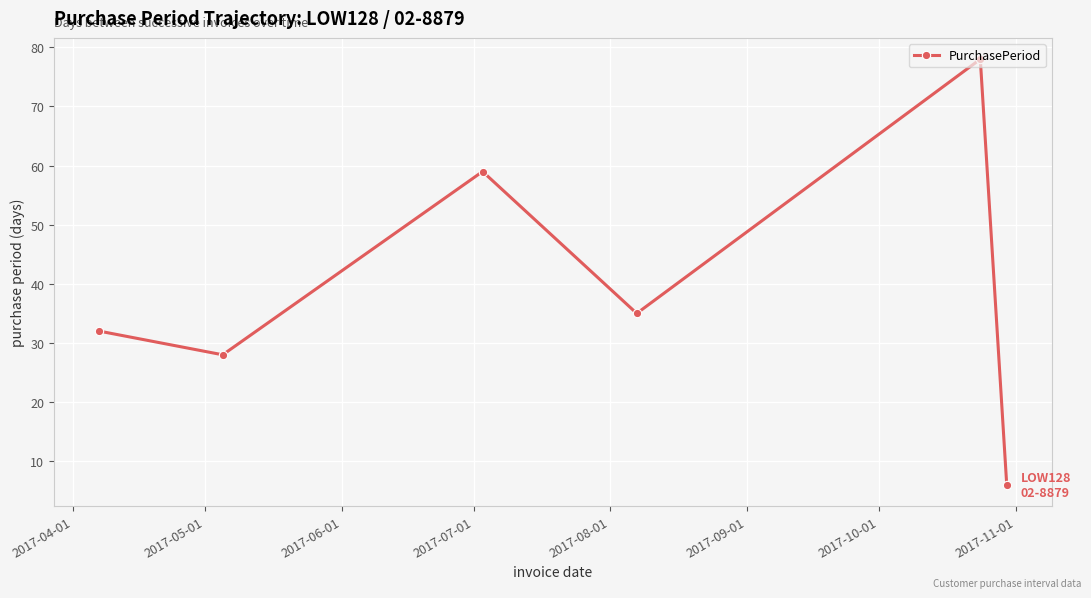

What is the average value?

40